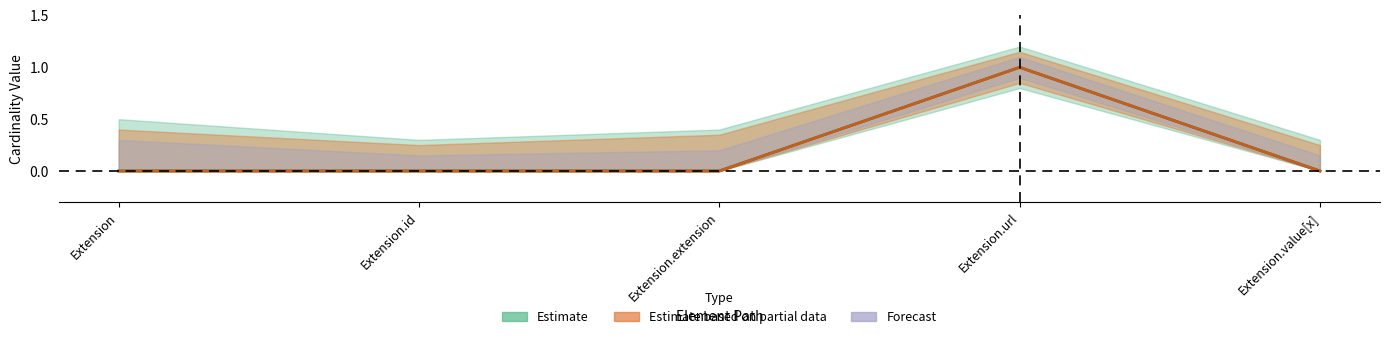

True or false: Base Min has a value of 0 at Extension.extension.

False